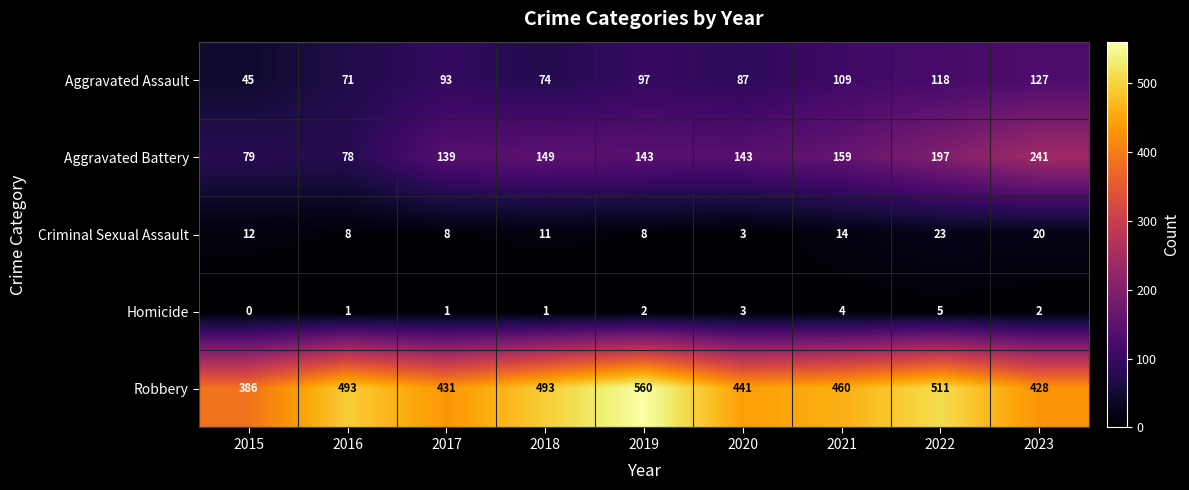

Is it true that Aggravated Assault equals 97 at 2019?

True